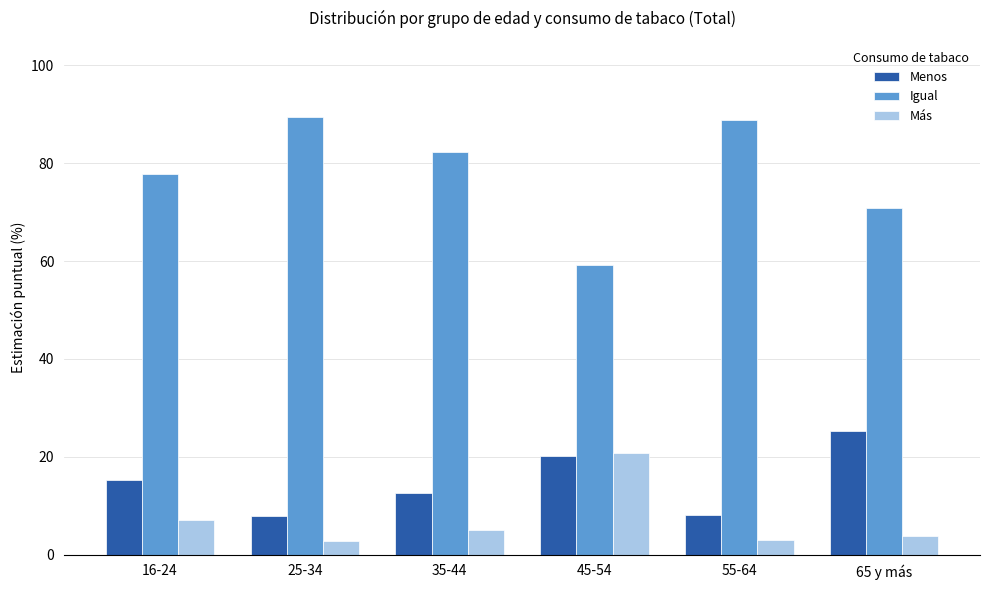

How many distinct data groups are displayed?

3